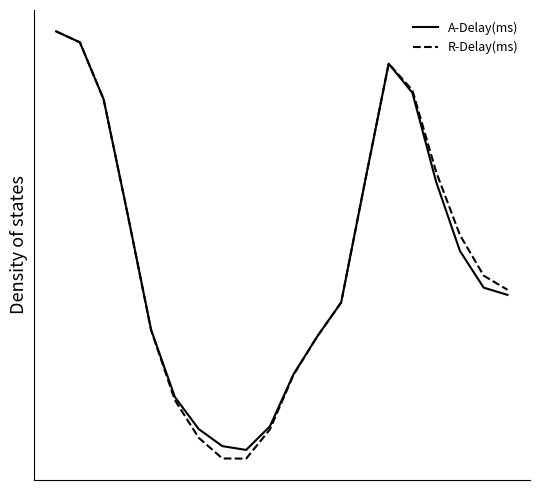

What is the value of the R-Delay(ms) point at the 2nd from the left?

71.5